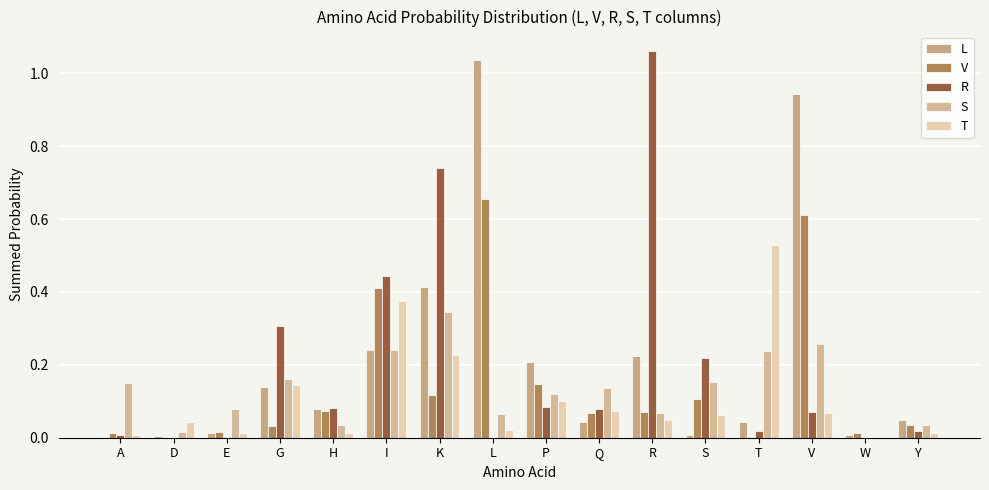

What are all the series names shown in the legend?

L, V, R, S, T